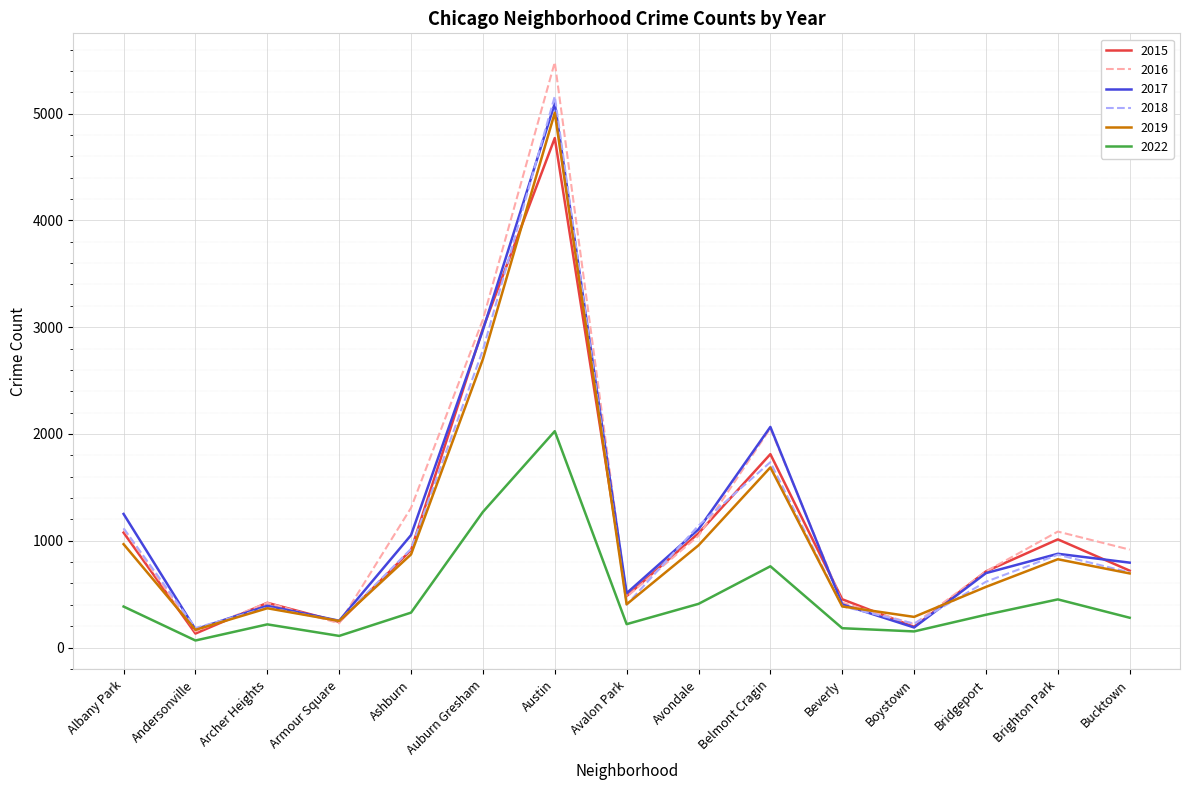

Read the 2018 value at Ashburn.

924